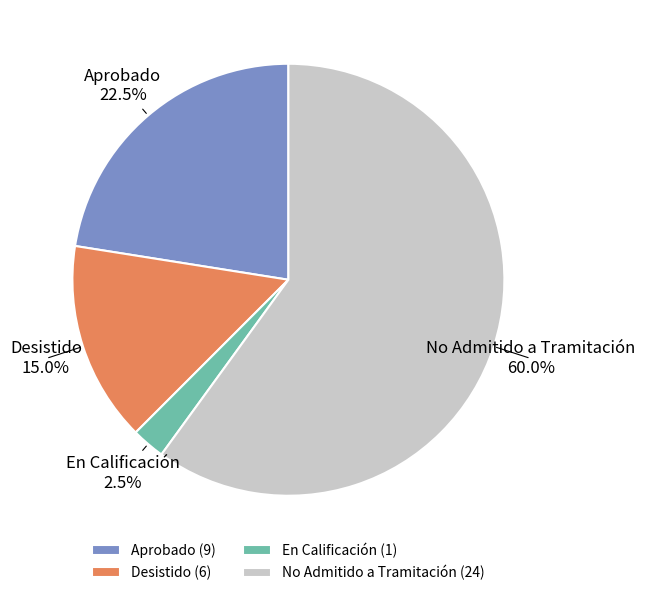

Count the number of slices in the pie.

4